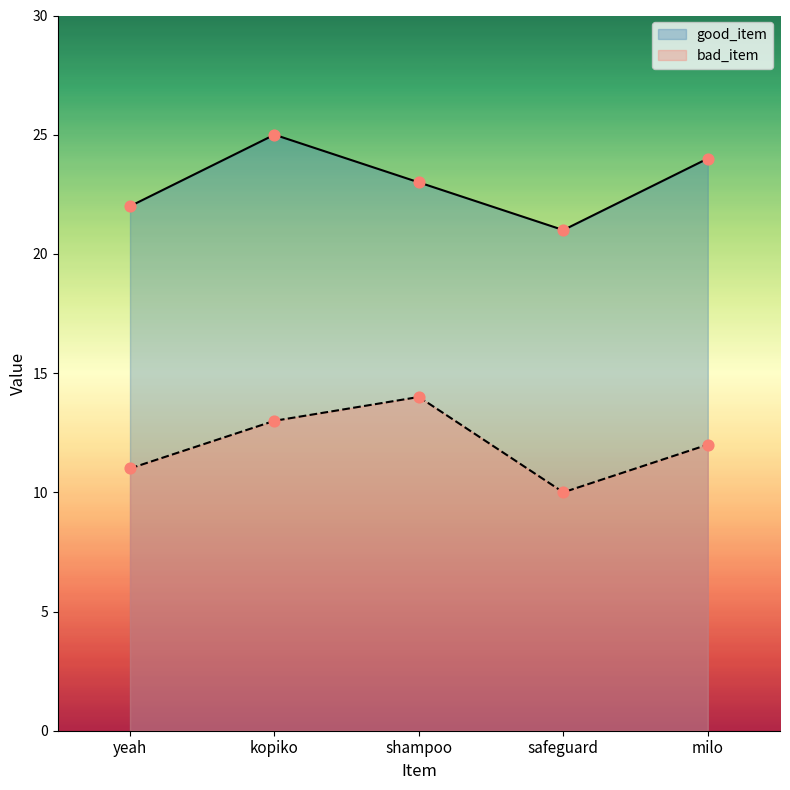

Which series has the largest total across all categories?

good_item